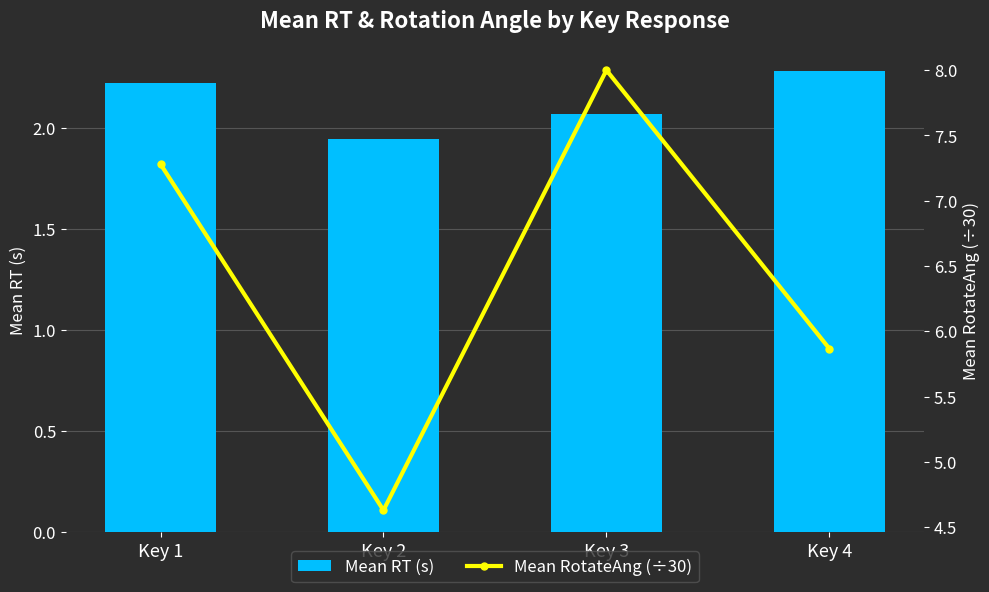

Read the Mean RotateAng (÷30) value at Key 3.

8.0